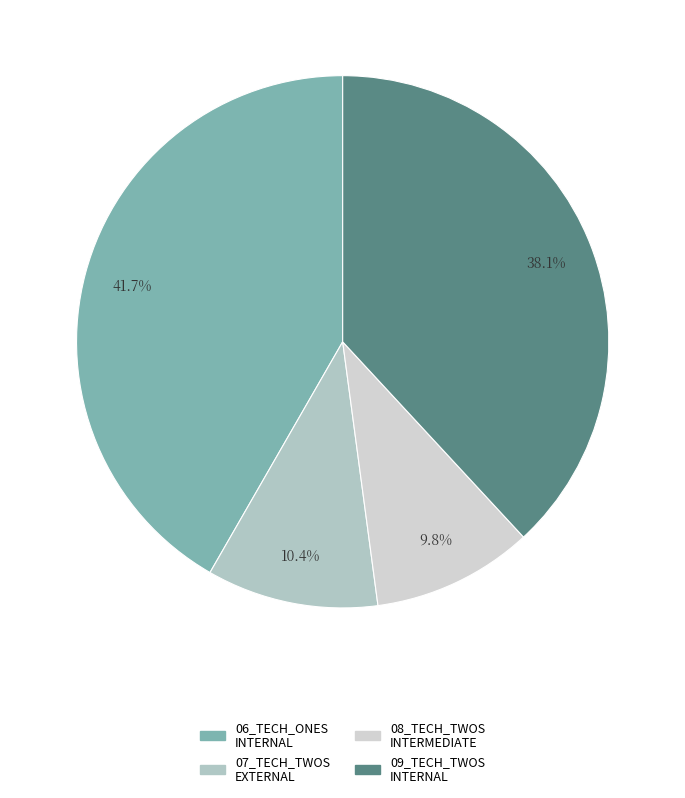

How many segments does this pie chart have?

4